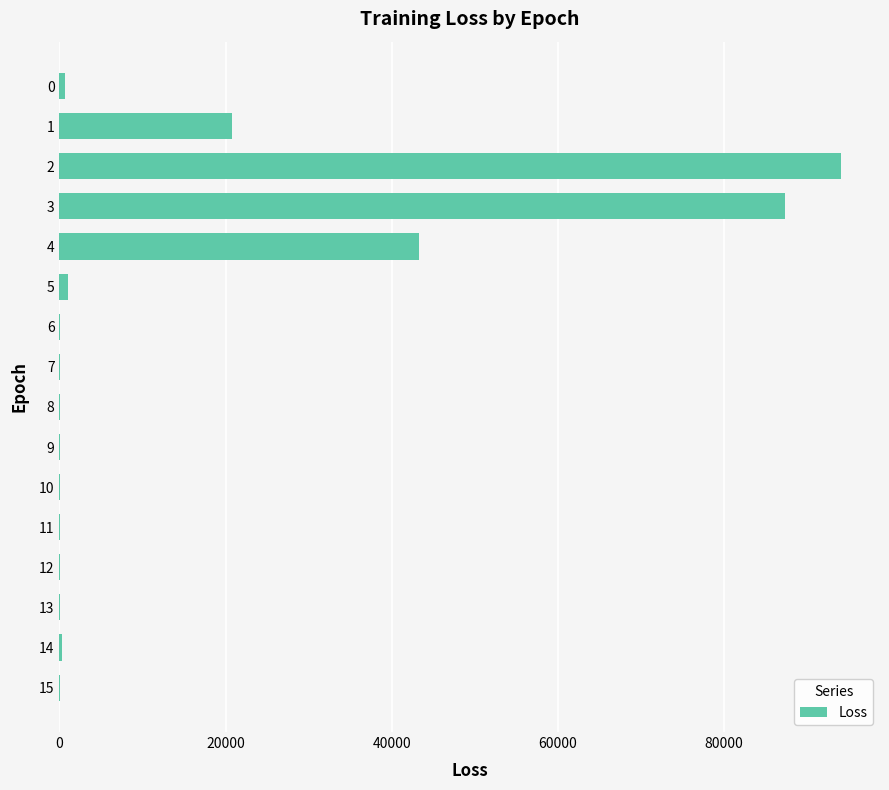

What is the maximum value shown in the chart?

94059.9